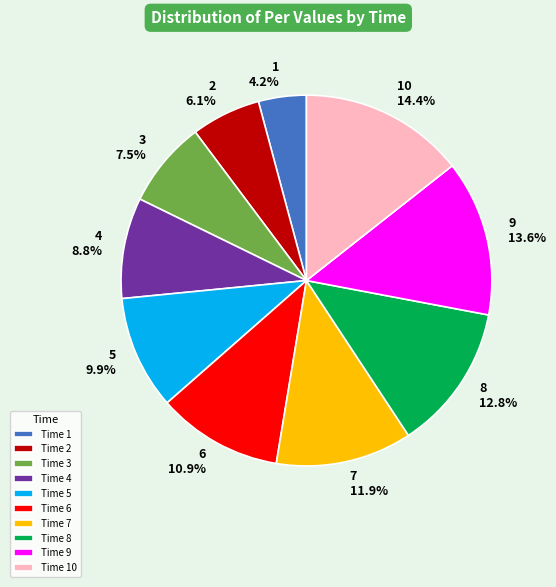

How many segments does this pie chart have?

10